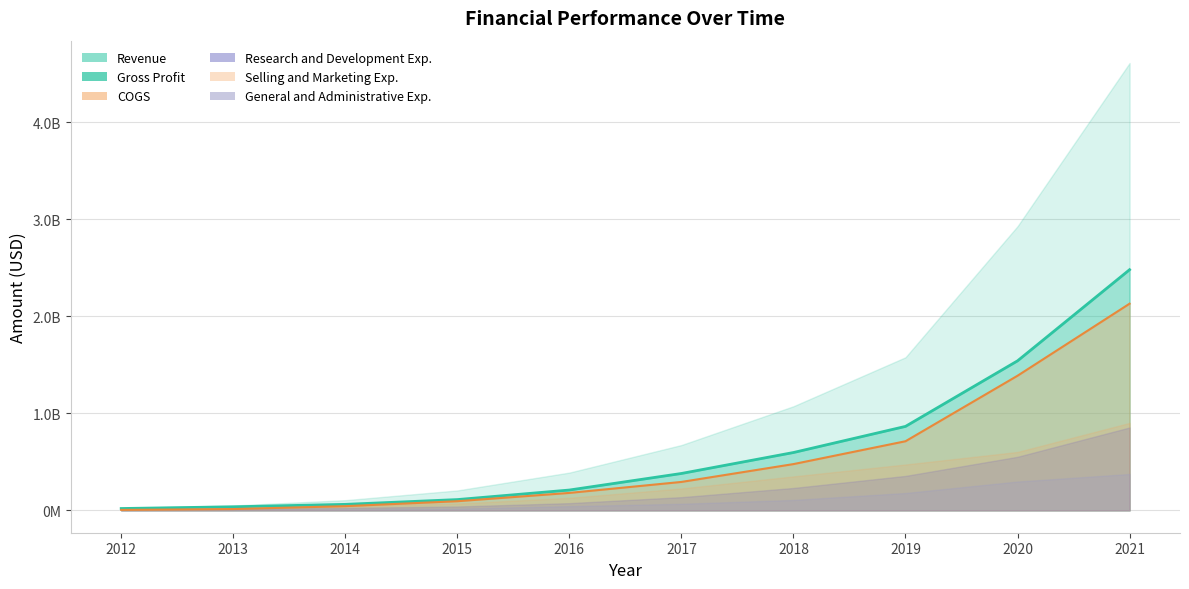

True or false: Research and Development Exp. and Selling and Marketing Exp. intersect in this chart.

False